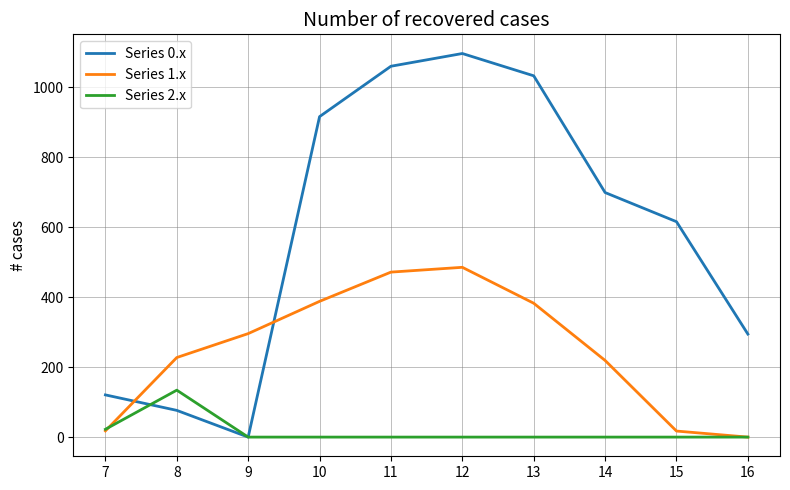

What are all the series names shown in the legend?

Series 0.x, Series 1.x, Series 2.x